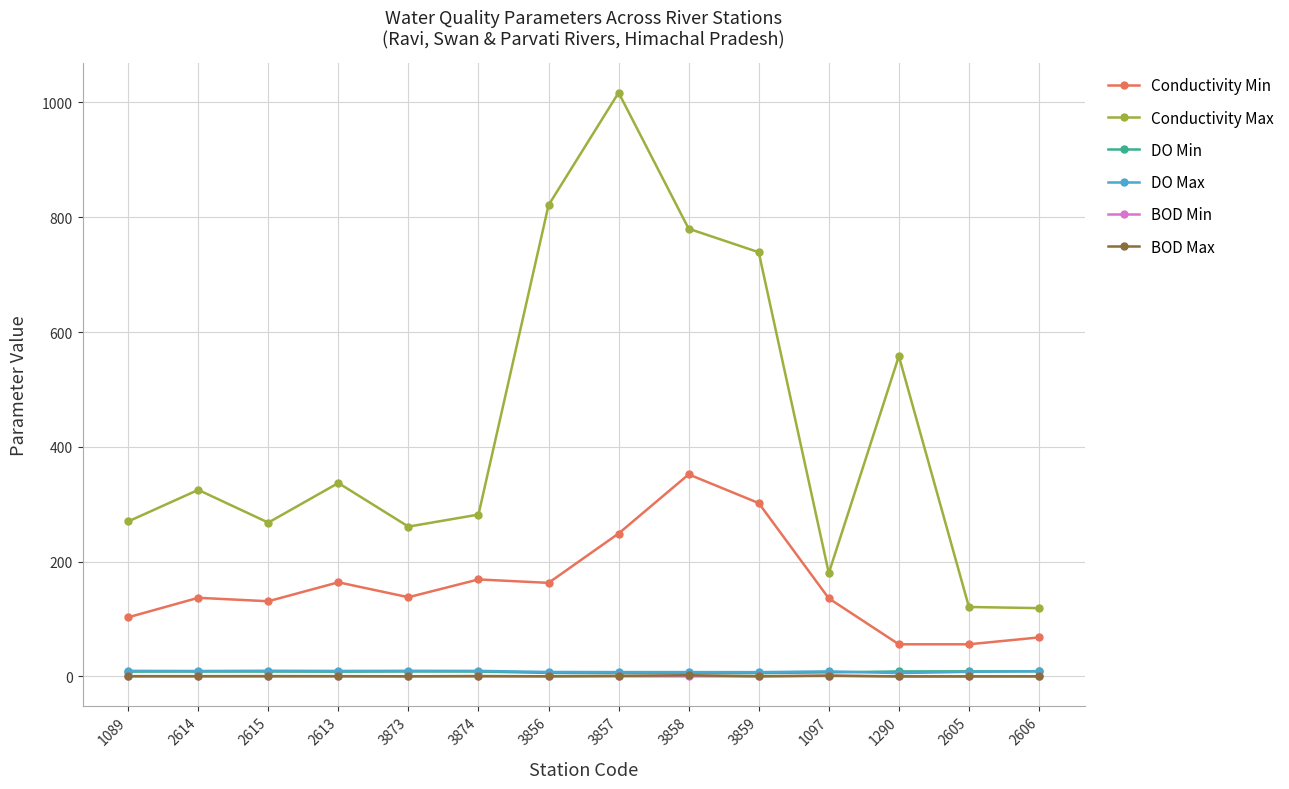

Which category has the highest value in the Conductivity Min series?

3858